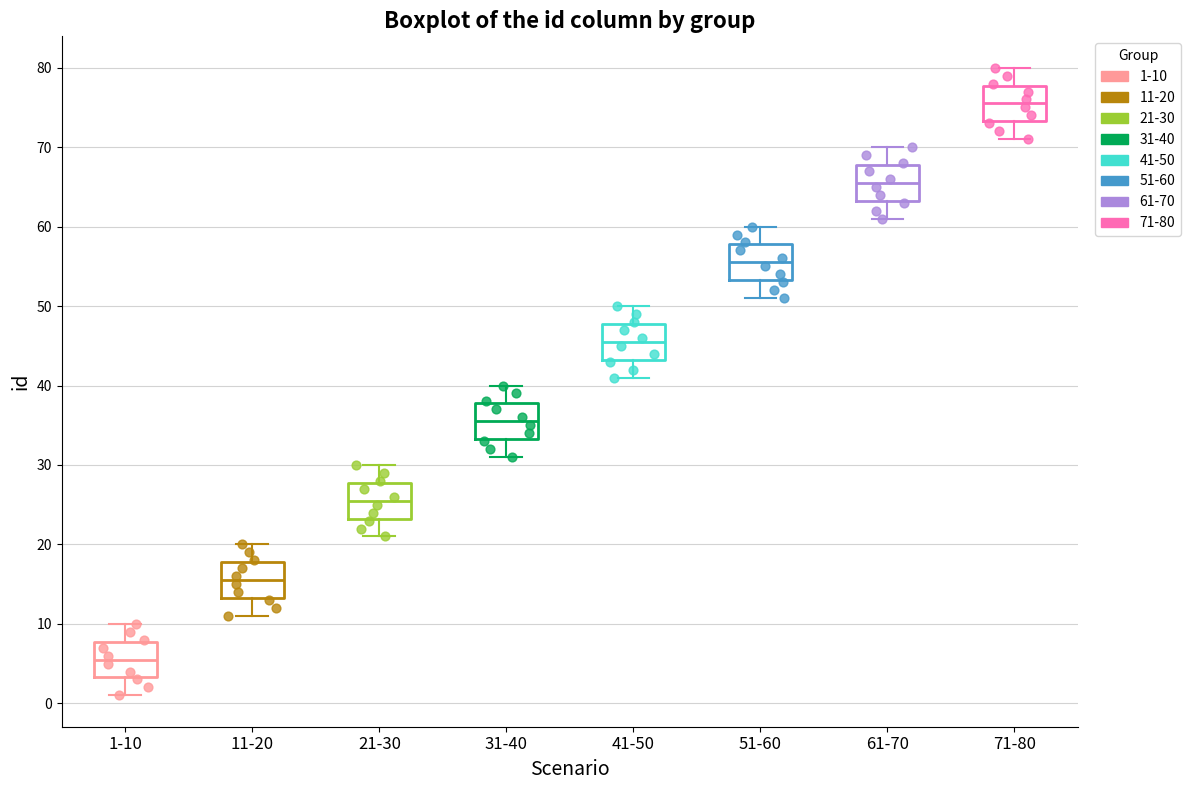

Which box's median line is the highest?

71-80